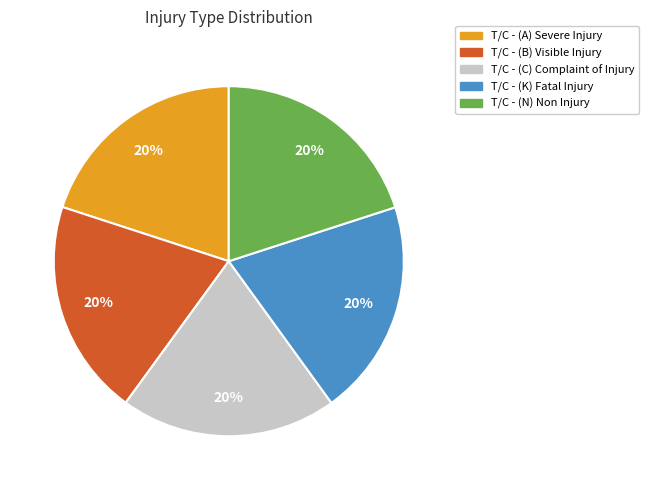

Count the number of slices in the pie.

5